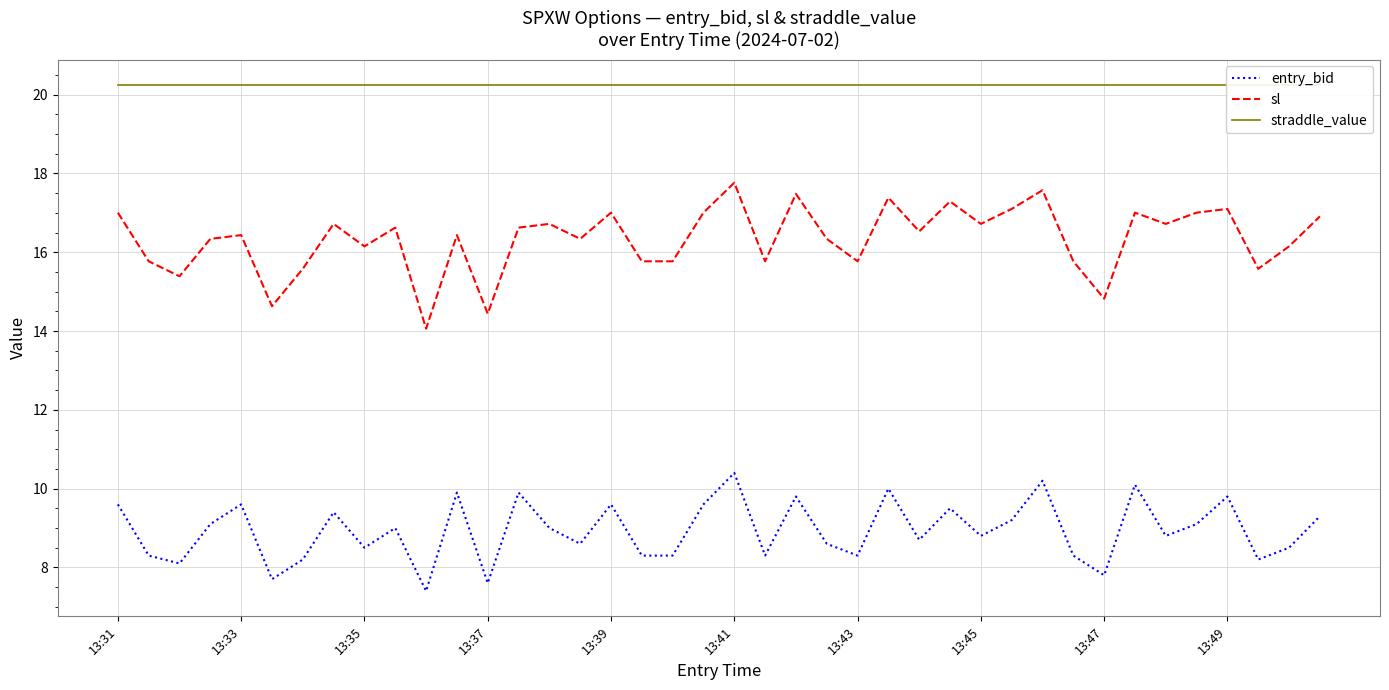

True or false: entry_bid and straddle_value cross at least once.

False